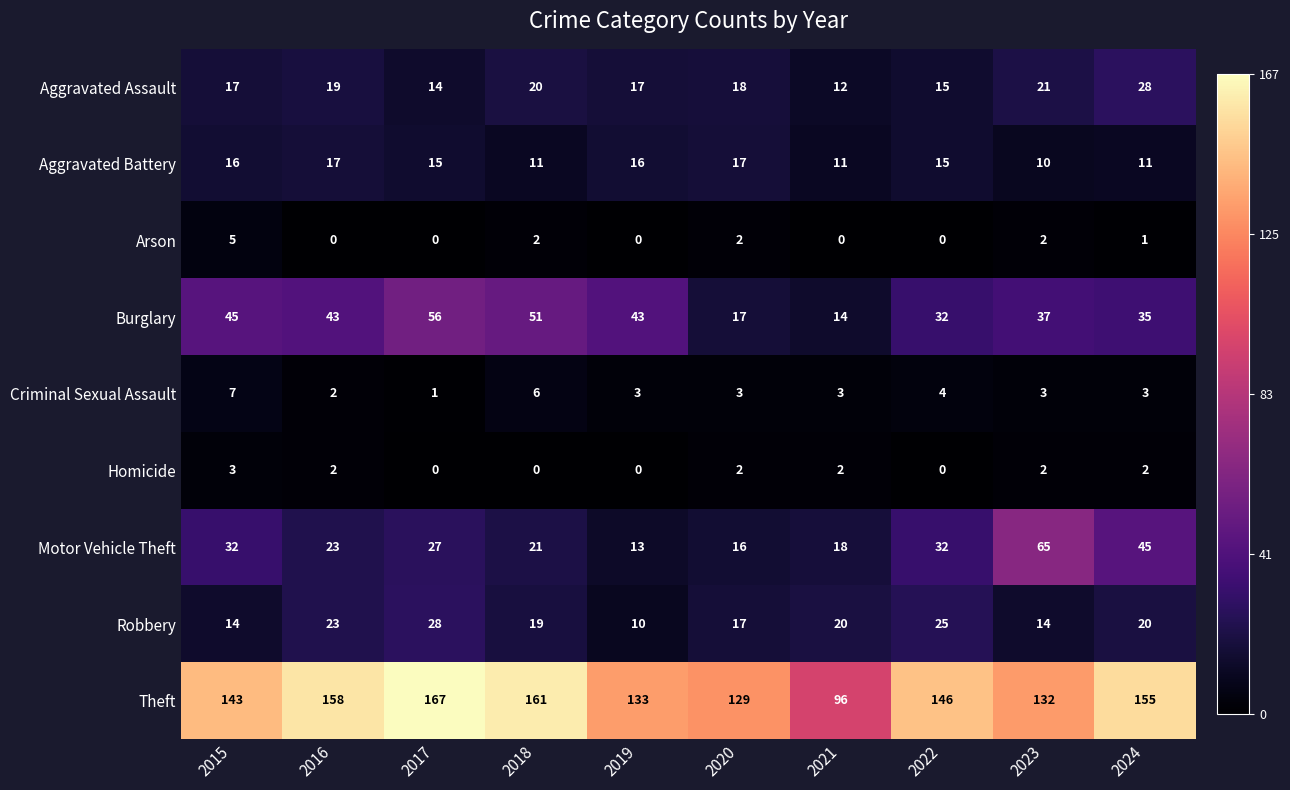

How many series are shown in this chart?

9